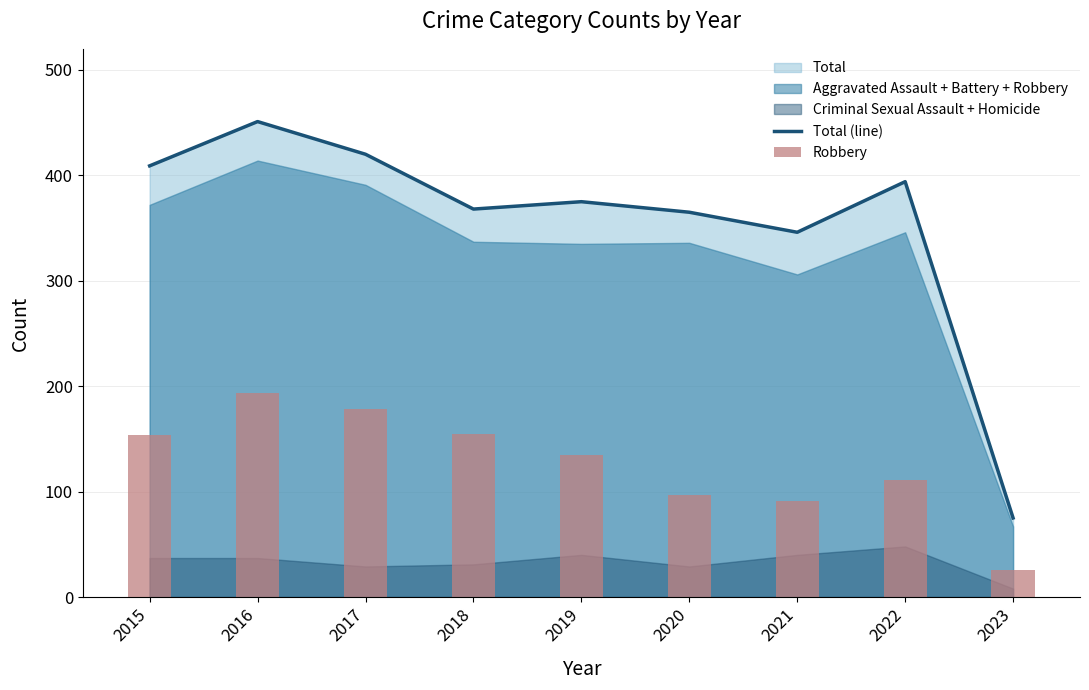

What is the spread (max minus min) of values at 2016?

257